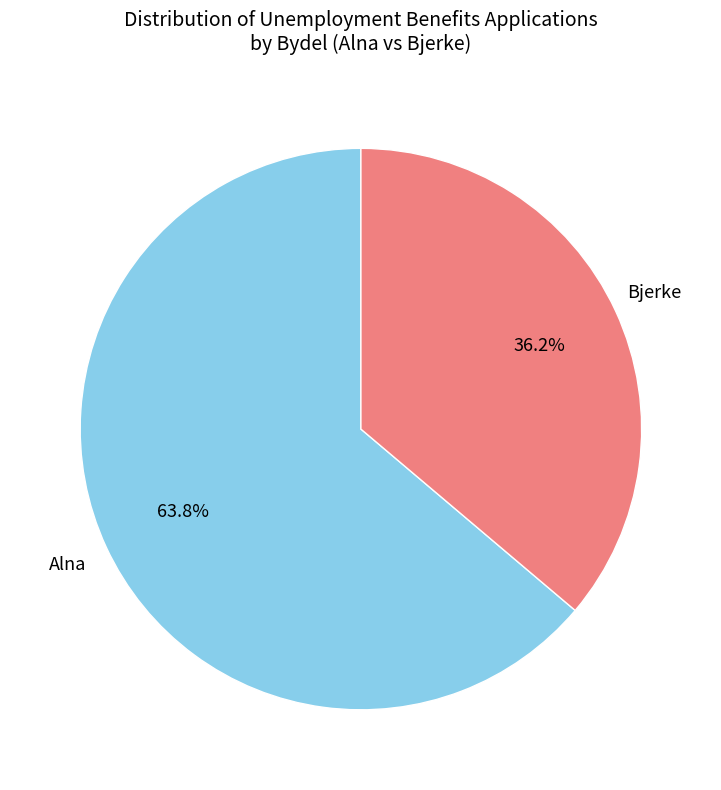

What is the ratio of the value at Bjerke to the value at Alna?

0.6